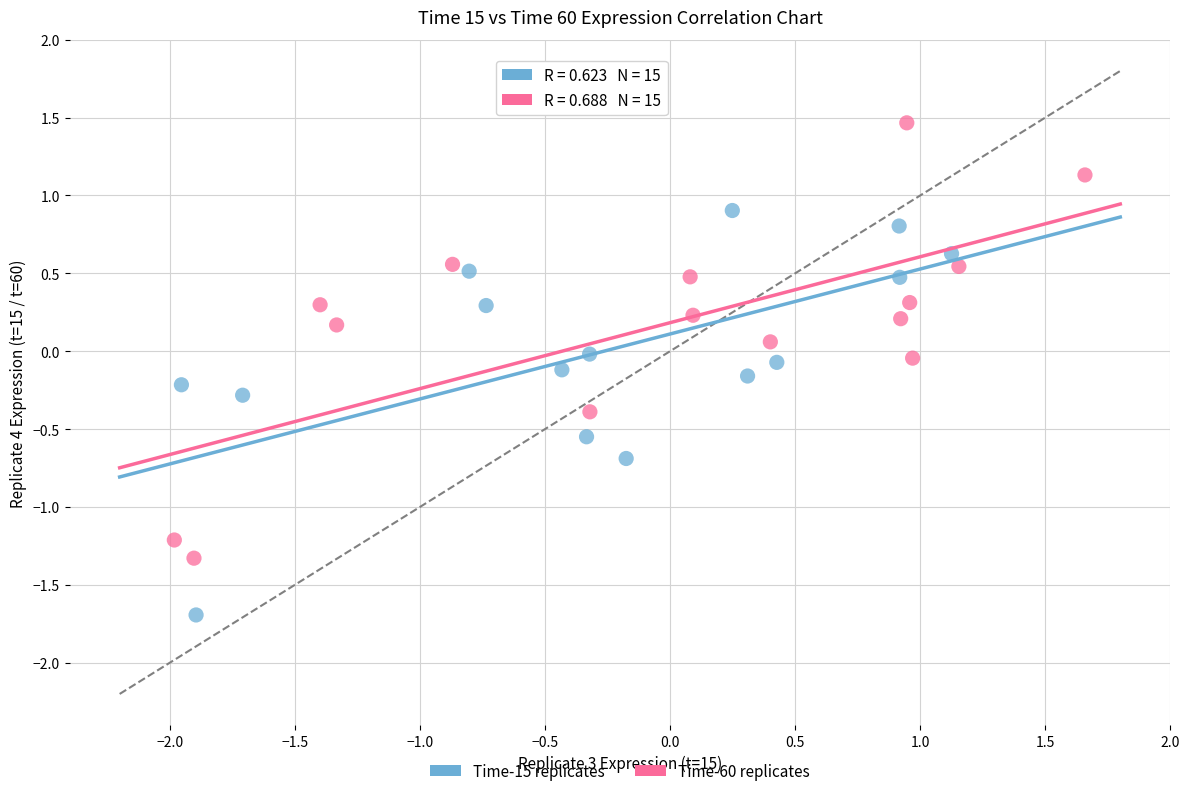

Which series has the widest spread of Y values?

Time-60 replicates